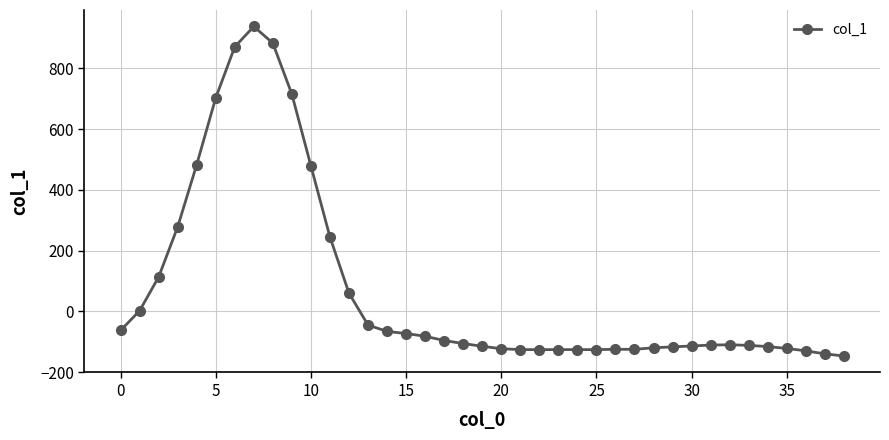

True or false: there are more than 1 points higher than both neighbors.

True